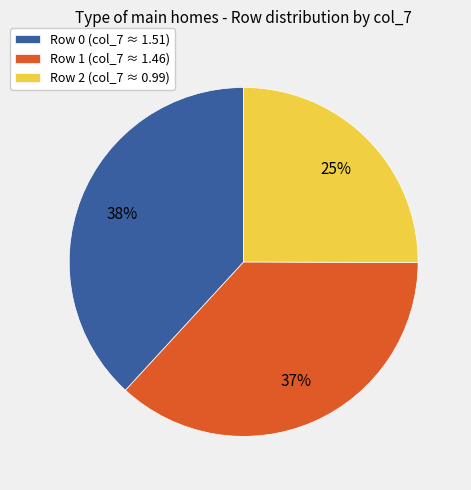

Count the number of slices in the pie.

3